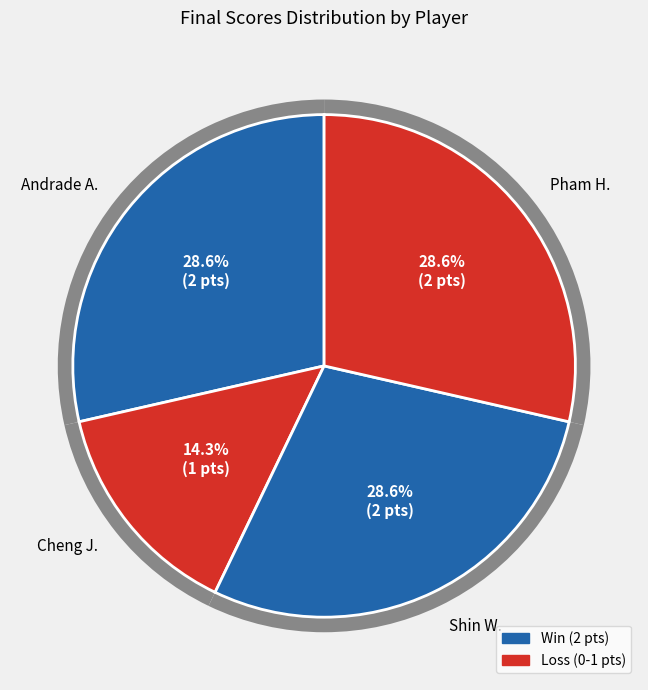

To the nearest percent, what percentage of the pie is Cheng J.?

14%